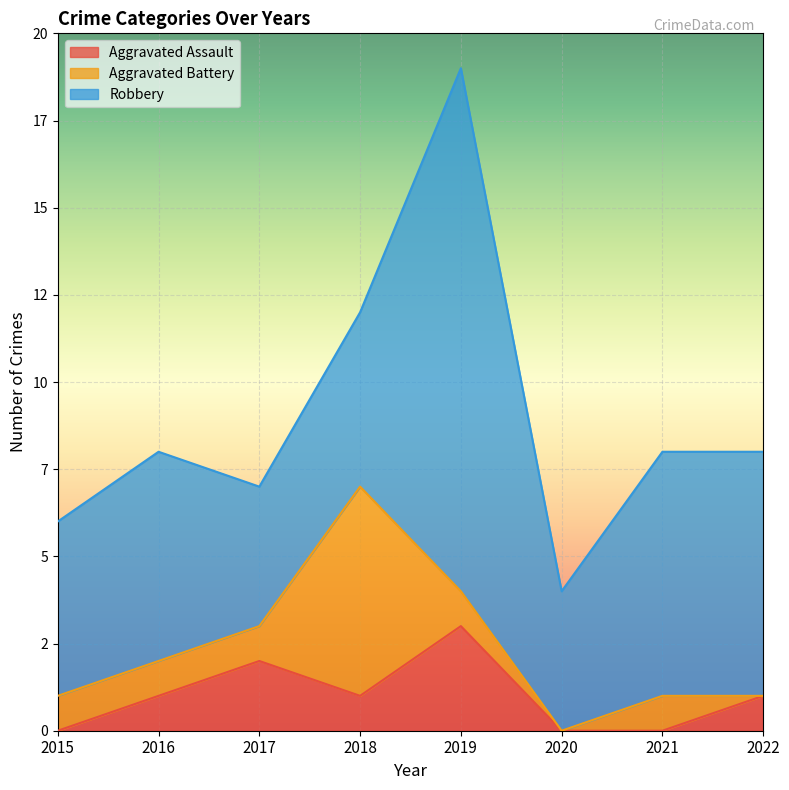

Which series changed the most between 2015 and 2020?

Aggravated Battery